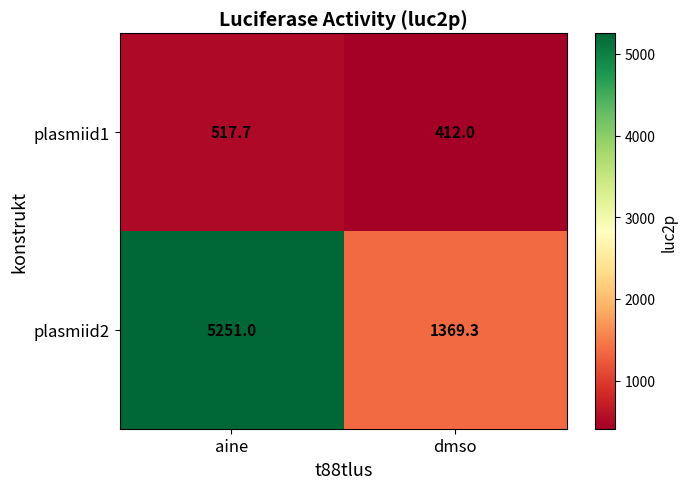

Count the number of data series in this chart.

2